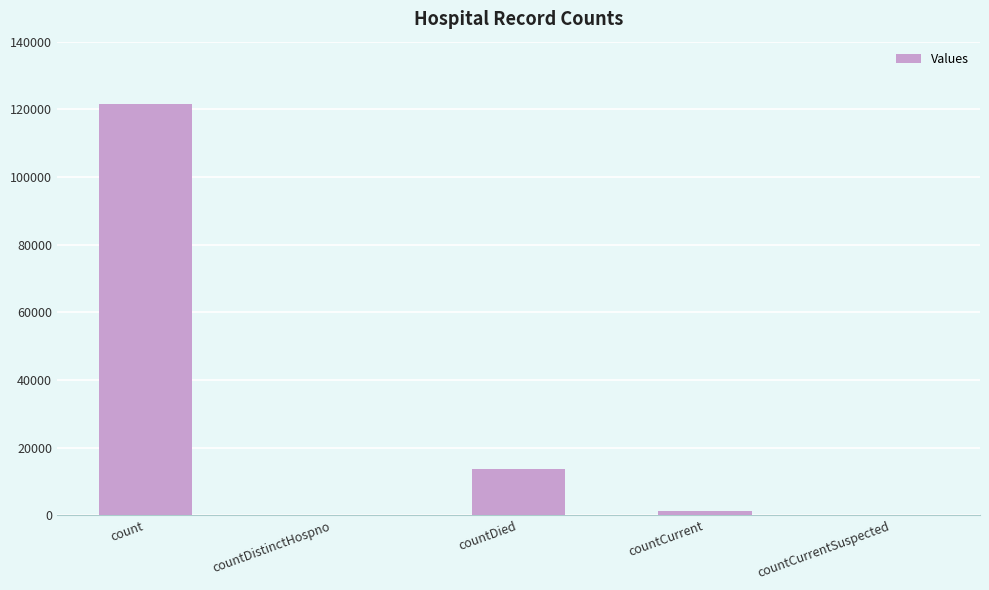

What is the sum of the values at countDistinctHospno and countDied?

13818